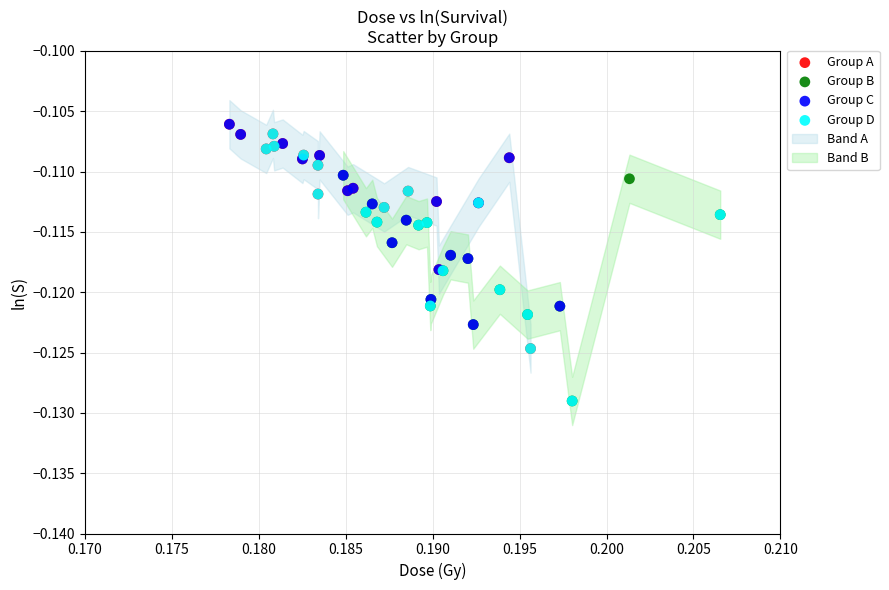

Which series has the largest Y range (max minus min)?

Group D